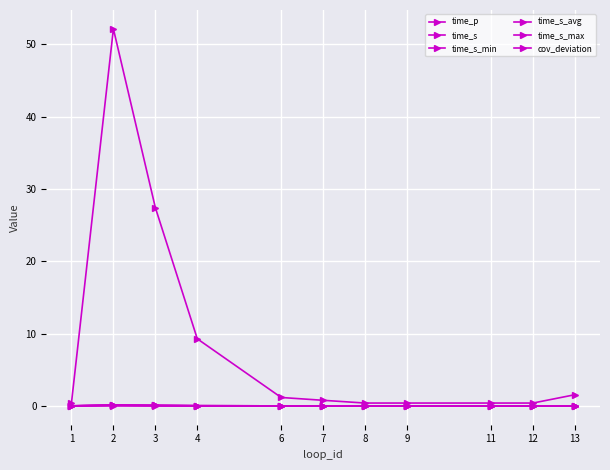

Does the chart have visible grid lines?

Yes